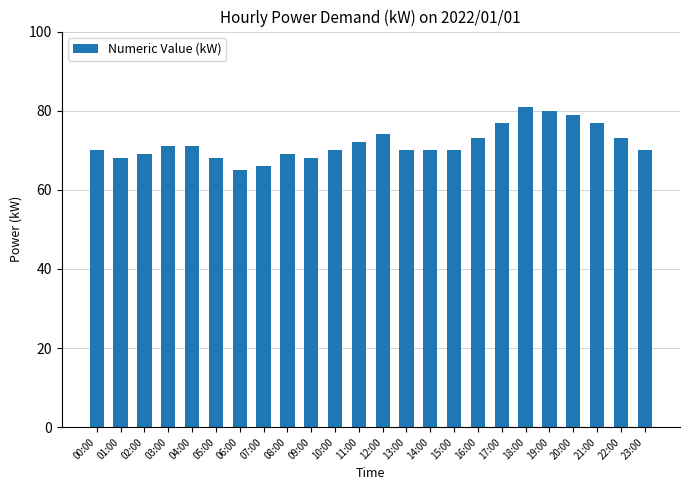

What position from the right is 18:00?

6